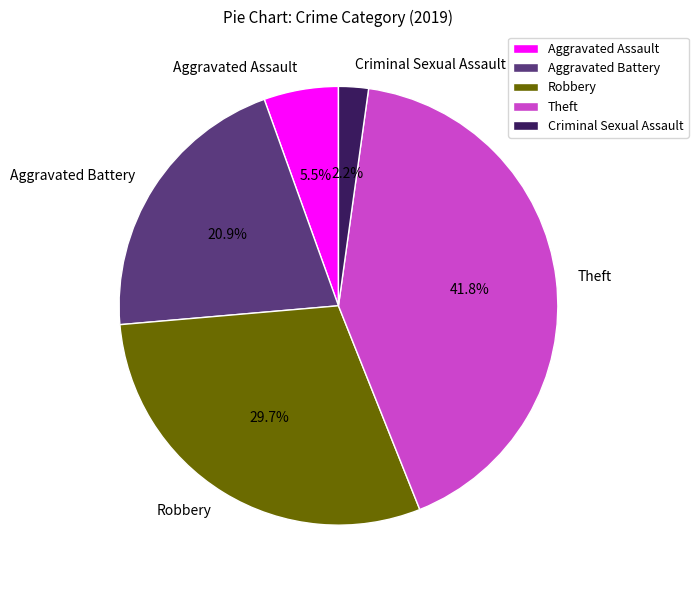

What percentage is the Robbery slice, to the nearest percent?

30%